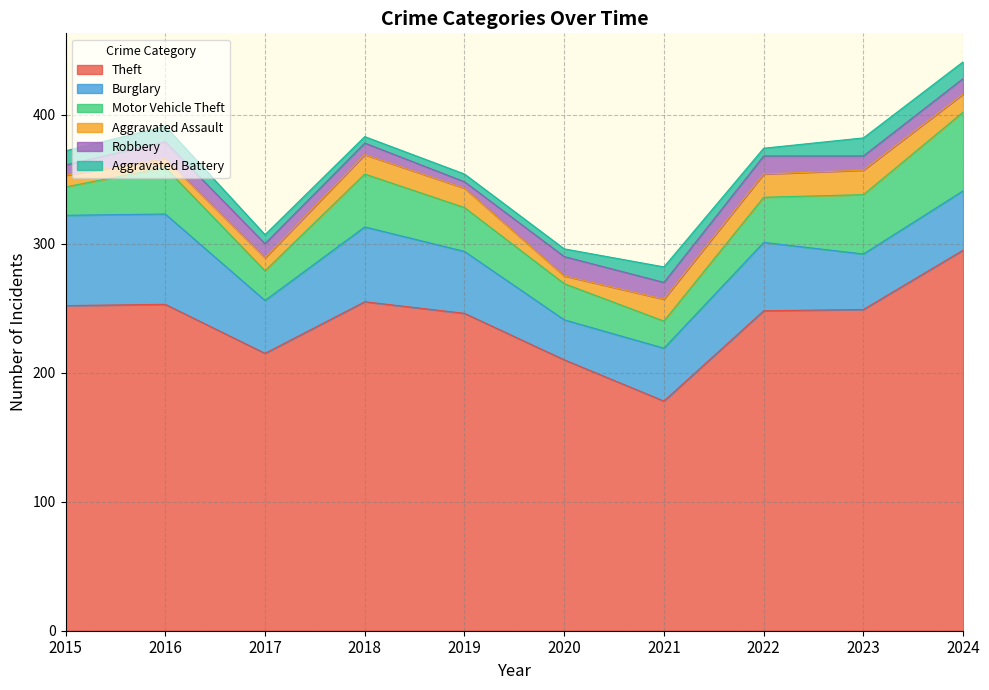

What is the maximum value shown in the chart?

295